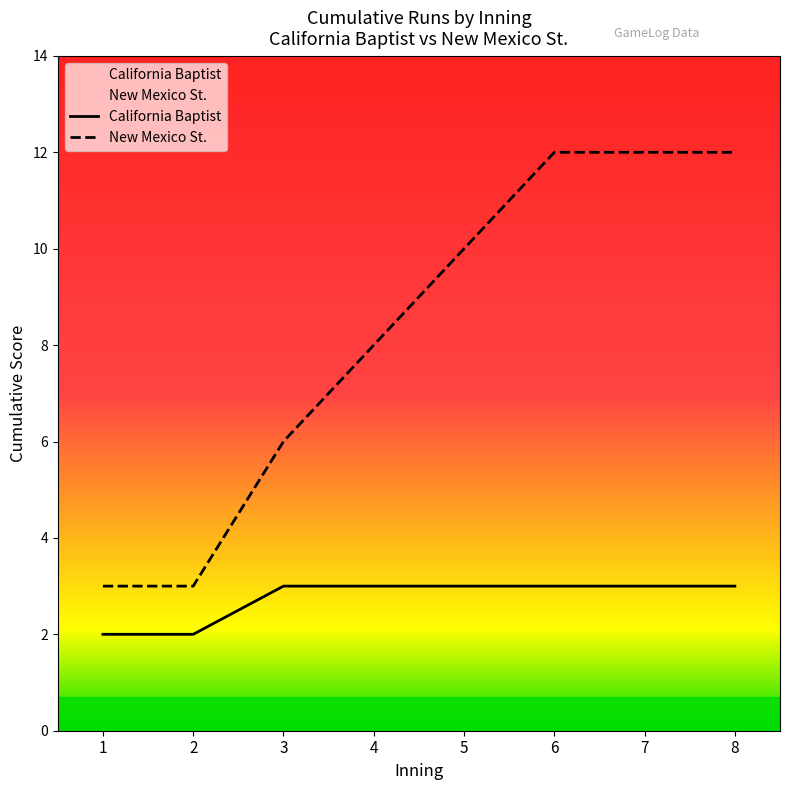

How many data points in California Baptist are less than 3?

2